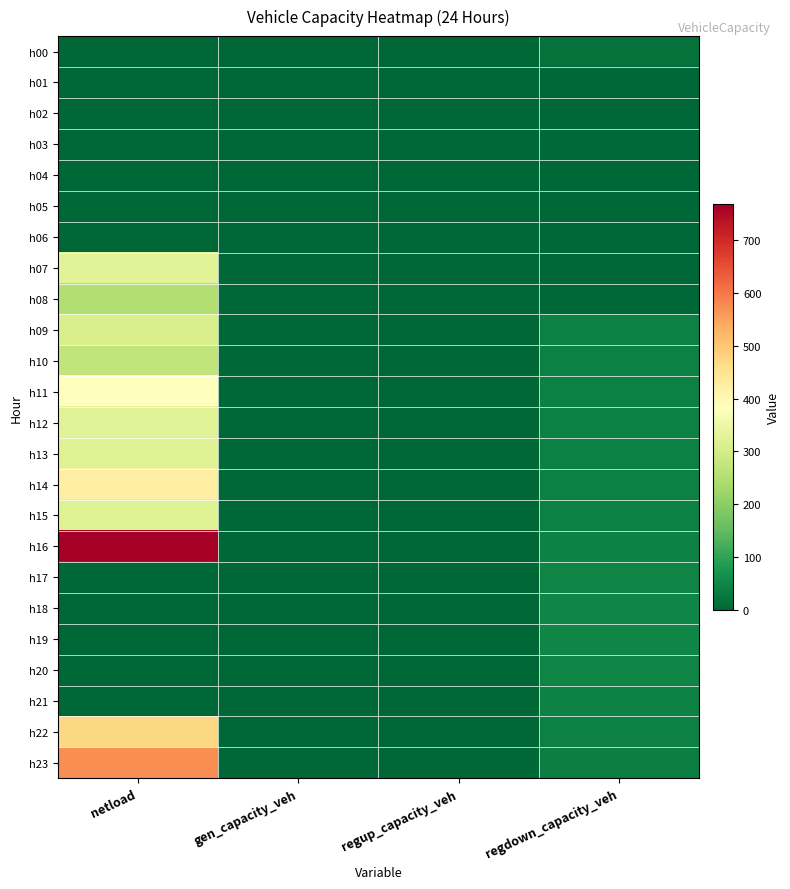

Which series has the largest total across all categories?

h16